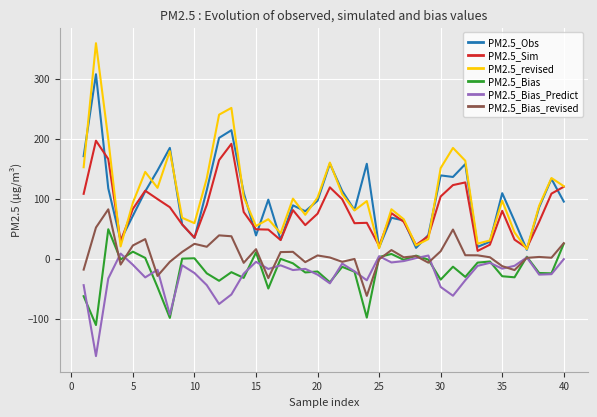

True or false: PM2.5_Bias_Predict and PM2.5_Obs intersect in this chart.

False